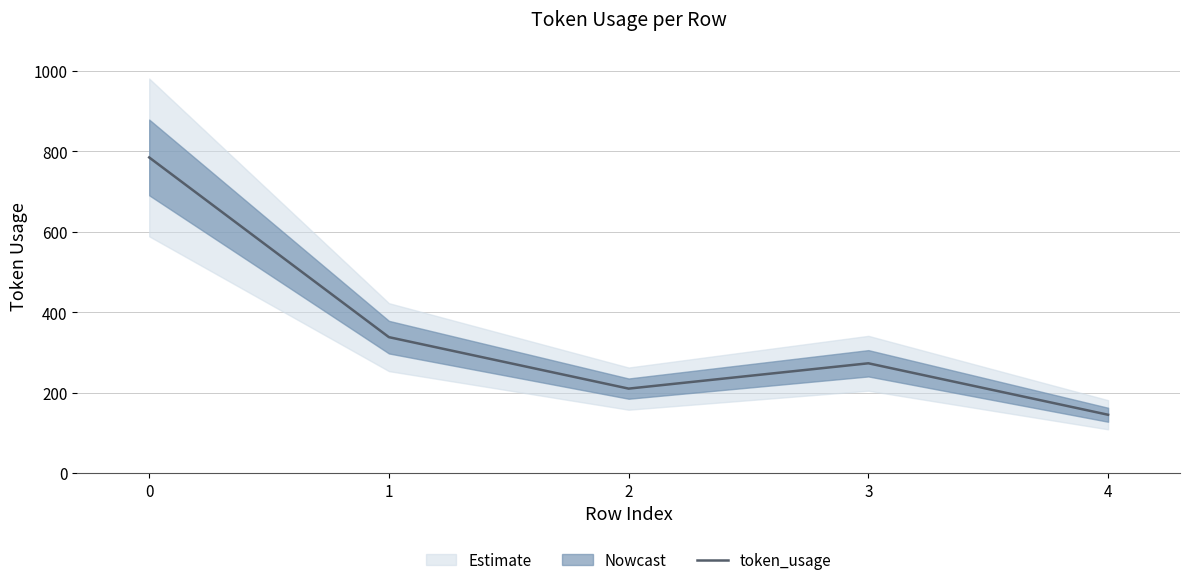

Rank the categories by value from highest to lowest.

0, 1, 3, 2, 4